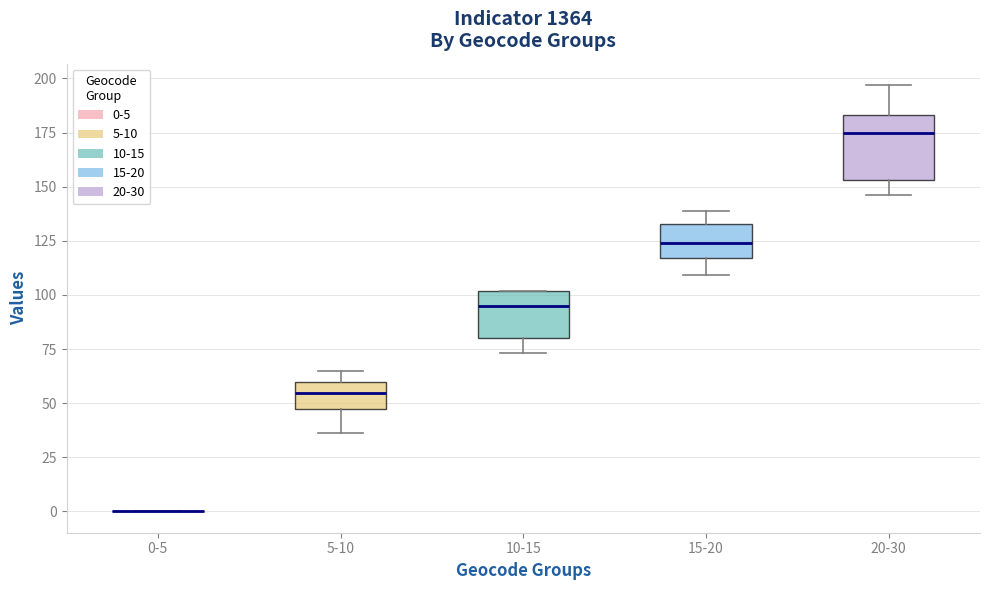

Reading left to right, transcribe this box plot: for each box, give where its median line is, the range the box spans, and where its two whiskers end, as read against the y-axis. The values are not printed on the chart, so give them approximately, as read against the axis.

0-5: box collapsed to a line at 0, whiskers 0 to 0
5-10: median 55, box 45 to 60, whiskers 35 to 65
10-15: median 95, box 80 to 100, whiskers 75 to 100
15-20: median 125, box 115 to 135, whiskers 110 to 140
20-30: median 175, box 155 to 185, whiskers 145 to 195